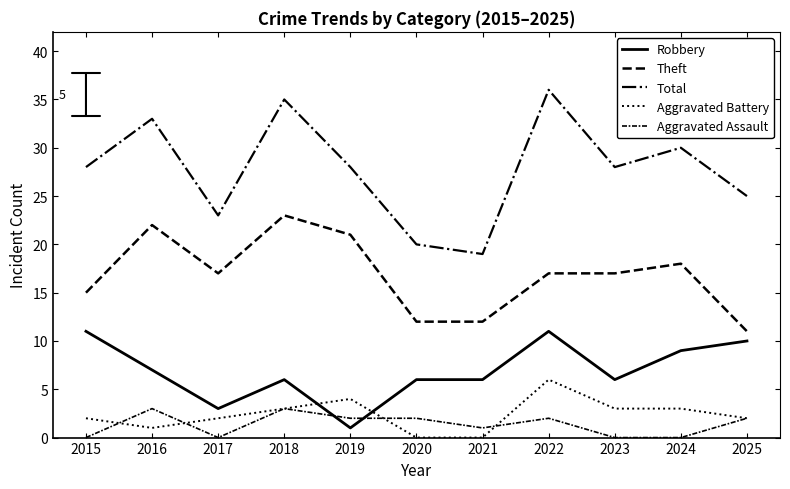

Does the chart have visible grid lines?

No